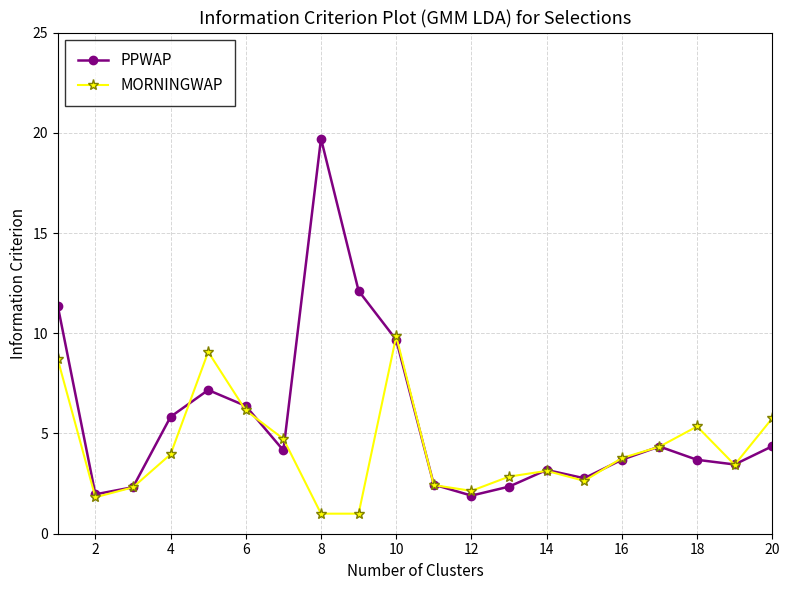

Which series has the largest range (max minus min)?

PPWAP